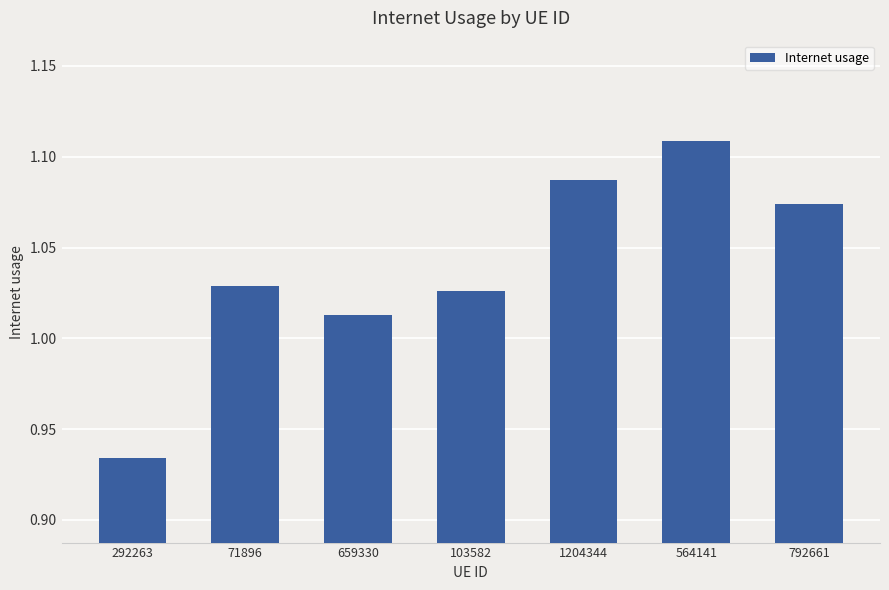

List the labels in order of value, smallest first.

292263, 659330, 103582, 71896, 792661, 1204344, 564141